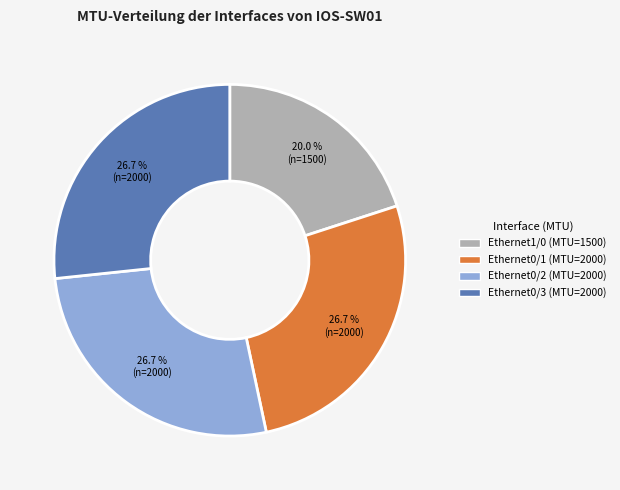

Does any single category account for the majority?

No